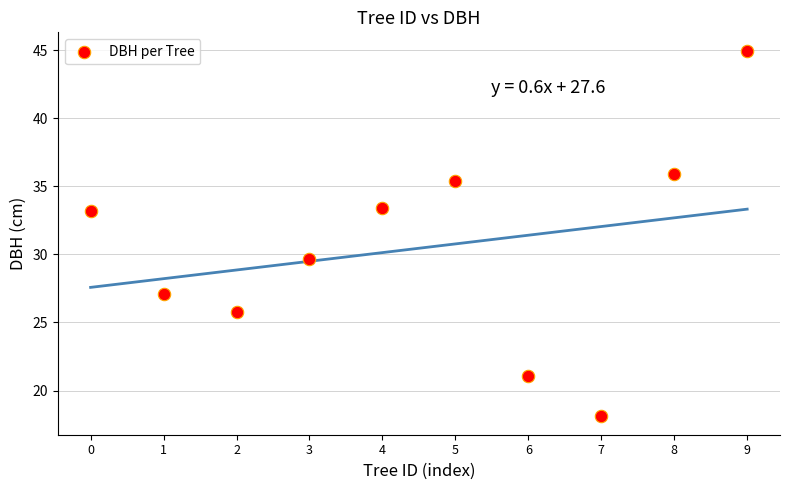

What is the range of Y values (max minus min)?

26.9